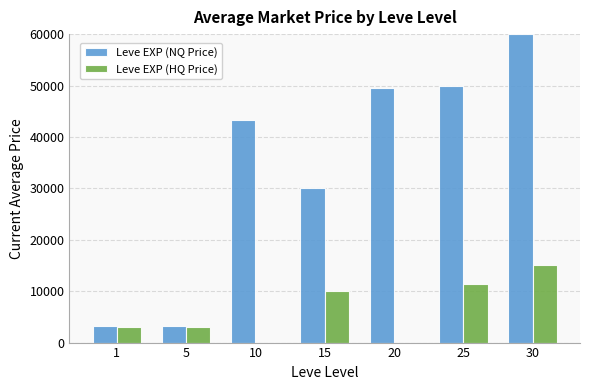

How many groups of bars are there?

7